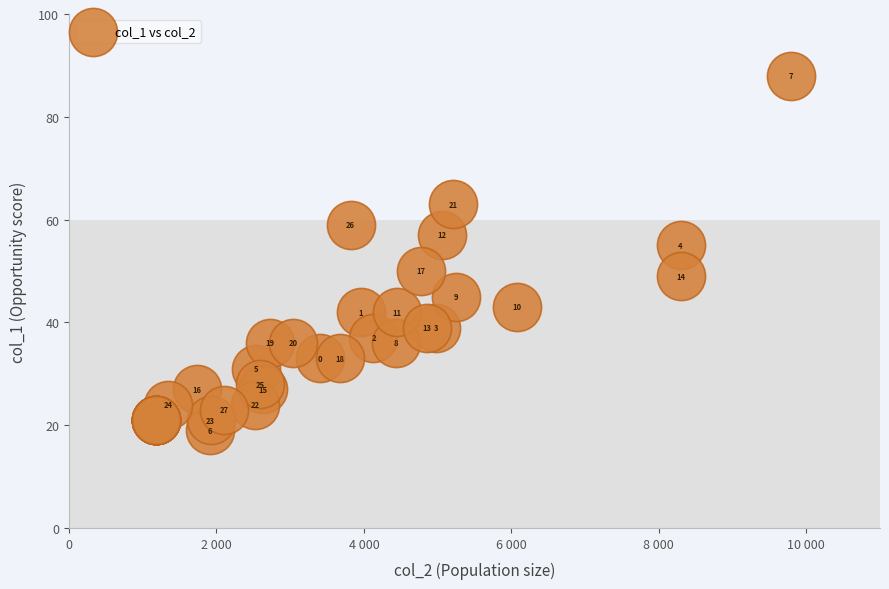

What Y value in the scatter plot is closest to 53?

55